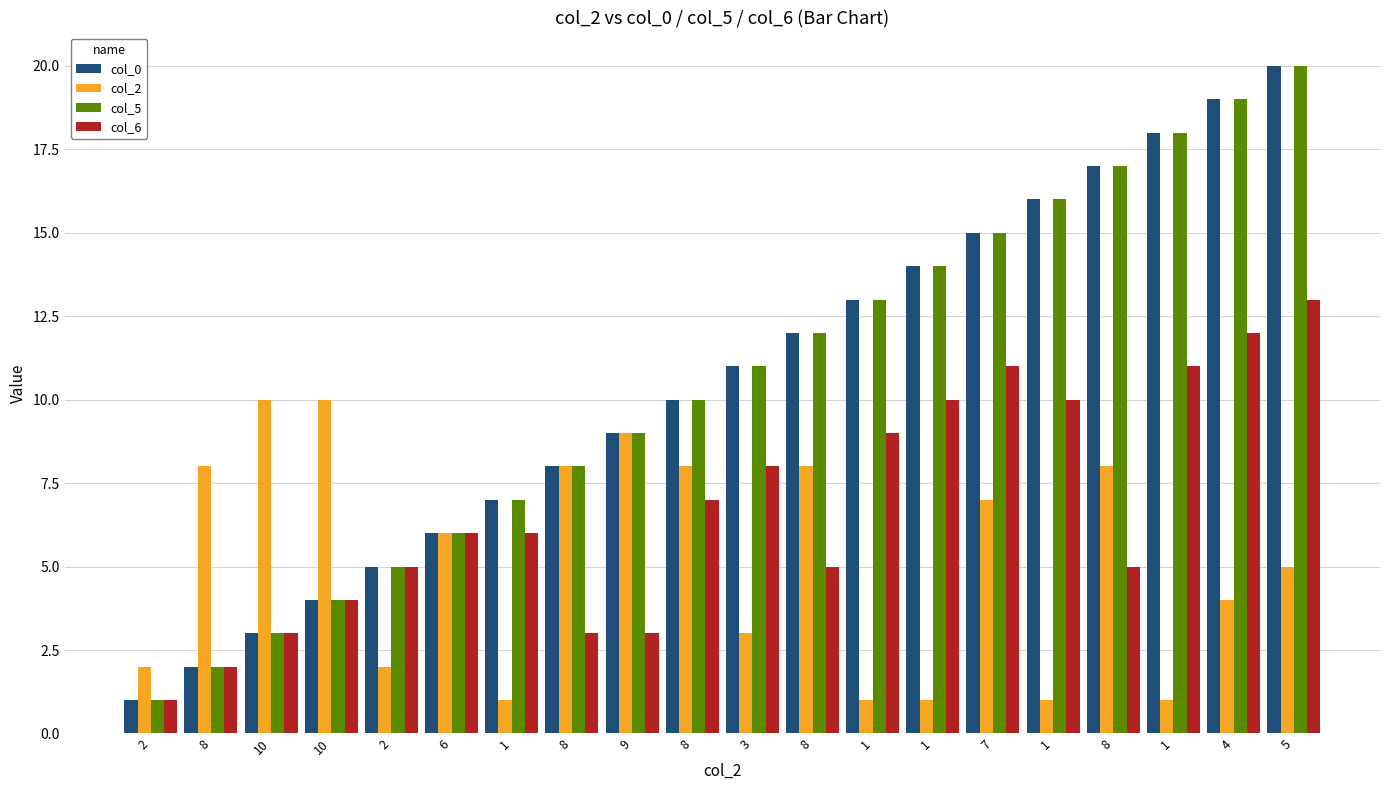

True or false: col_6 has a value of 12 at 8.

False